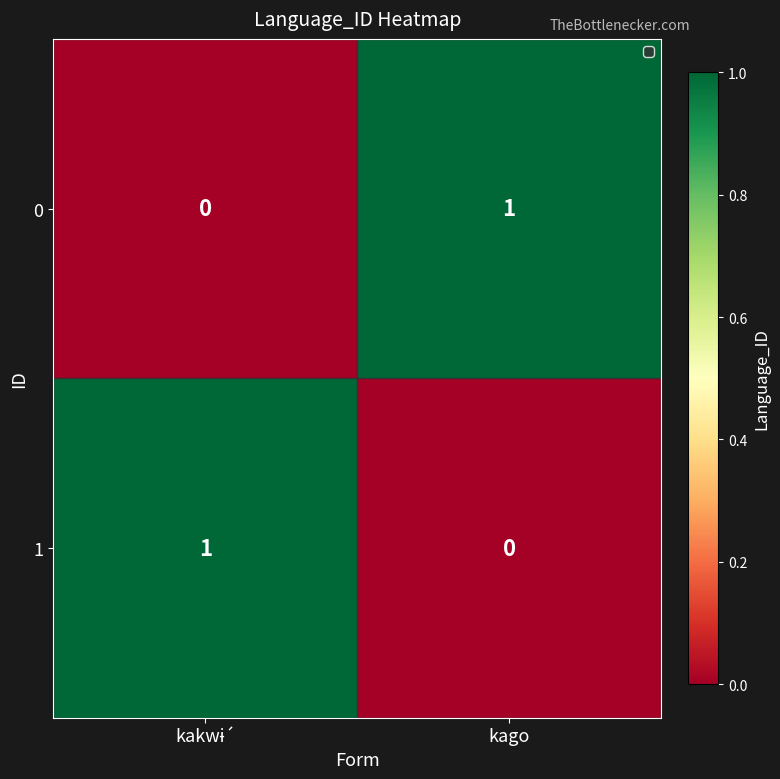

Reading right to left, transcribe all the data shown in this chart.

0: 1	0
1: 0	1